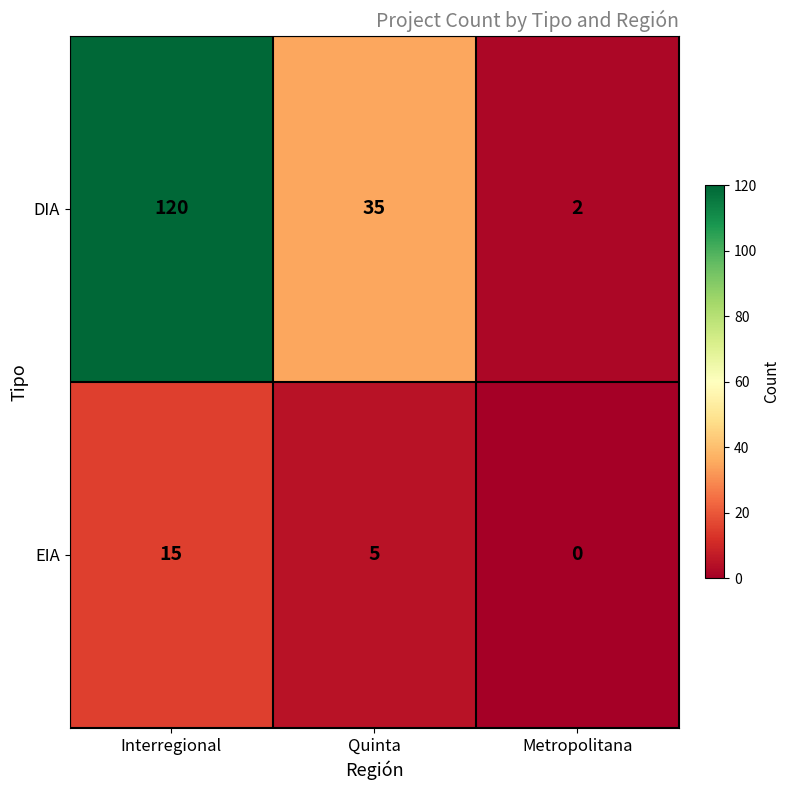

What is the difference between the DIA values at Interregional and Quinta?

85